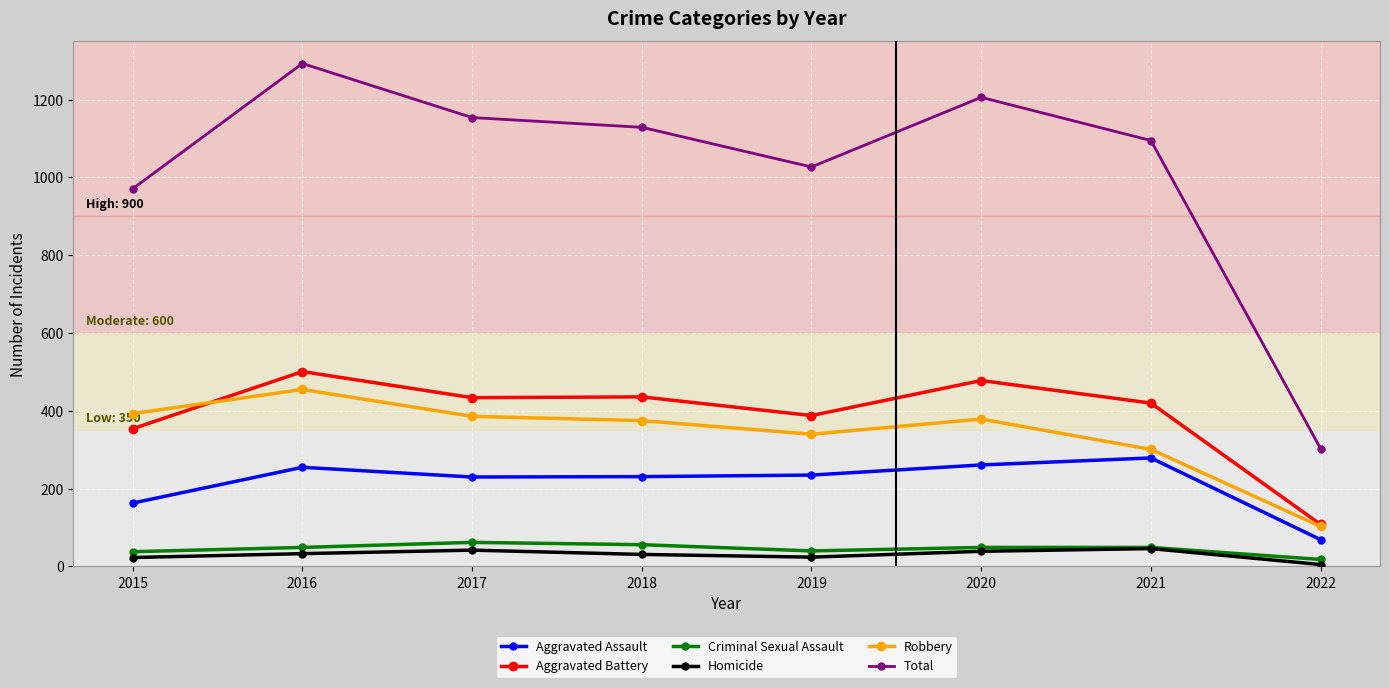

Count the number of categories in the chart.

8